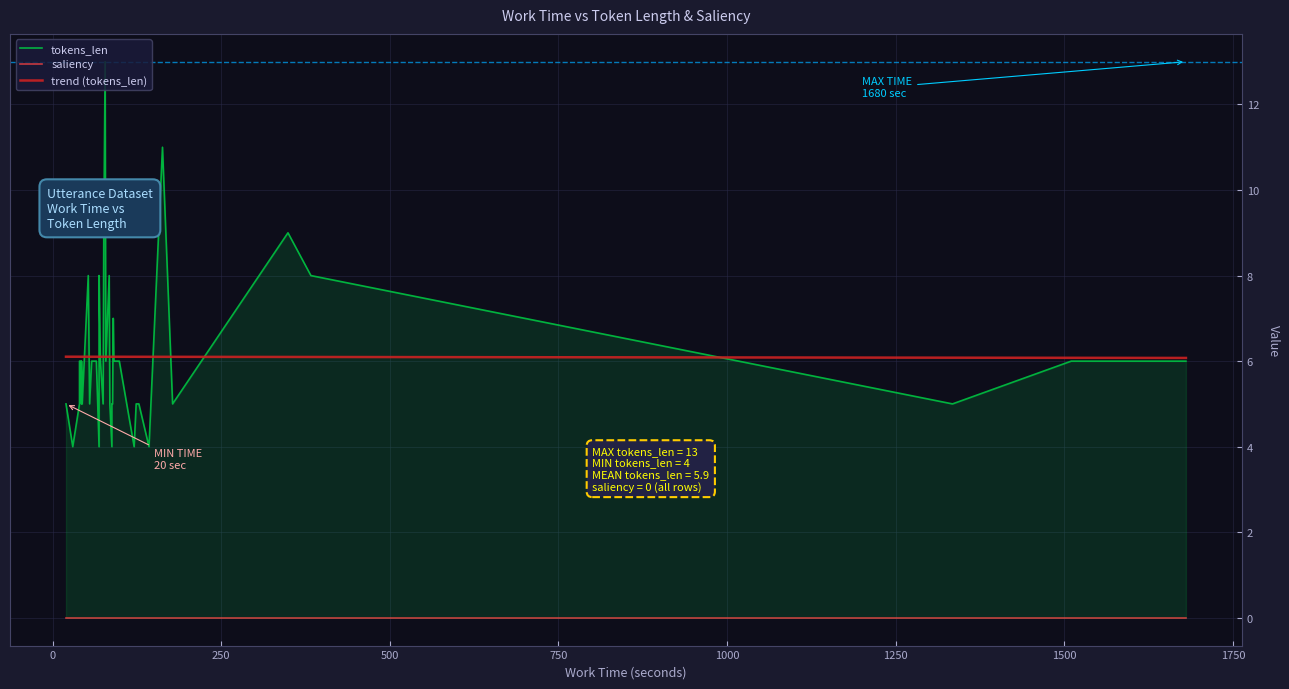

Reading right to left, extract all data points from this chart.

tokens_len: 39=5	38=5	37=4	36=5	35=6	34=8	33=8	32=6	31=5	30=5	29=6	28=8	27=5	26=13	25=8	24=5	23=6	22=5	21=6	20=9	19=6	18=9	17=11	16=4	15=6	14=6	13=6	12=6	11=6	10=4	9=5	8=4	7=6	6=4	5=5	4=5	3=5	2=6	1=5	0=7
saliency: 39=0	38=0	37=0	36=0	35=0	34=0	33=0	32=0	31=0	30=0	29=0	28=0	27=0	26=0	25=0	24=0	23=0	22=0	21=0	20=0	19=0	18=0	17=0	16=0	15=0	14=0	13=0	12=0	11=0	10=0	9=0	8=0	7=0	6=0	5=0	4=0	3=0	2=0	1=0	0=0